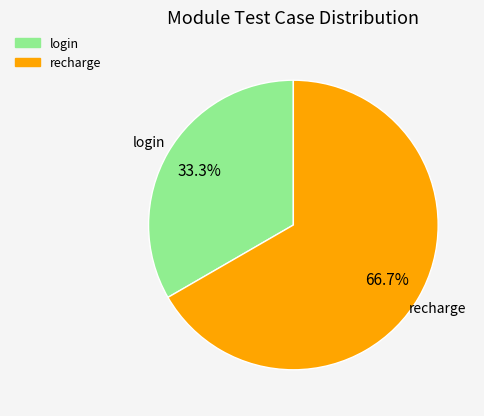

Count the number of slices in the pie.

2